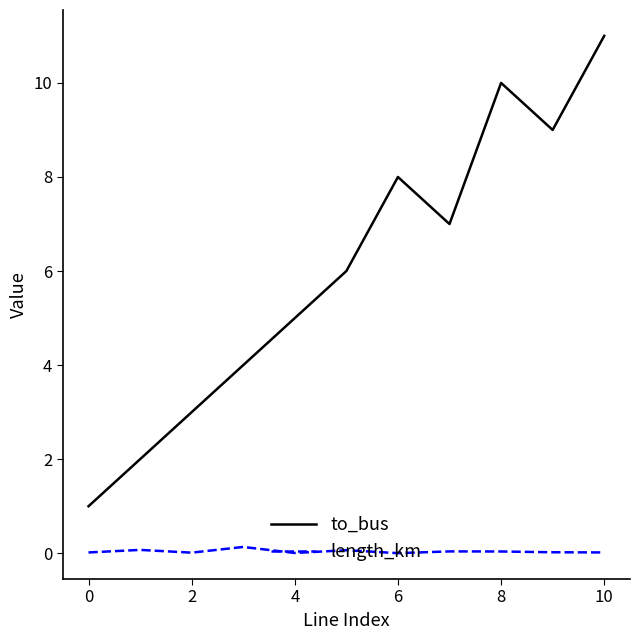

List the series in order of their overall mean, lowest first.

length_km, to_bus